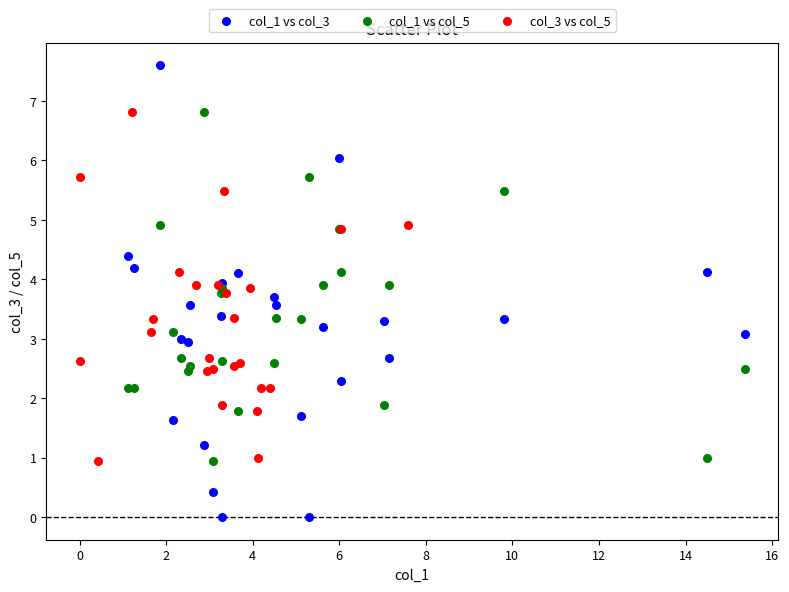

Which series reaches the maximum Y coordinate?

col_1 vs col_3